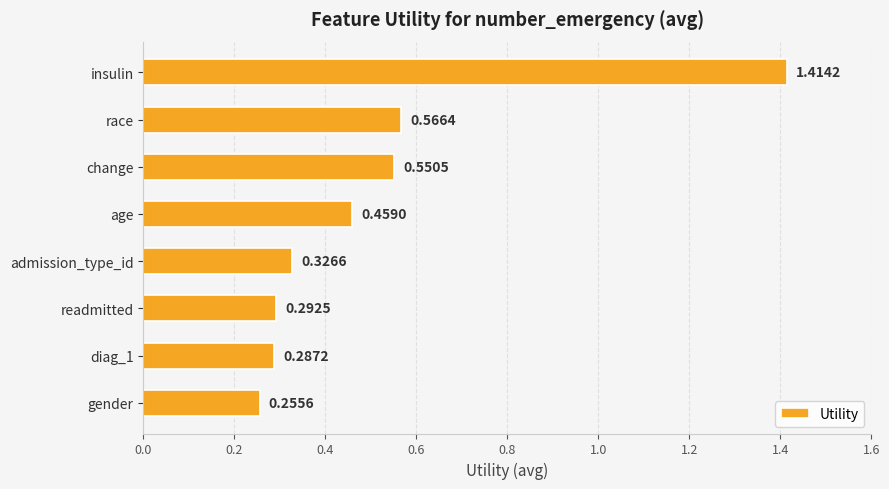

Count the values in the range 0 to 1.

7